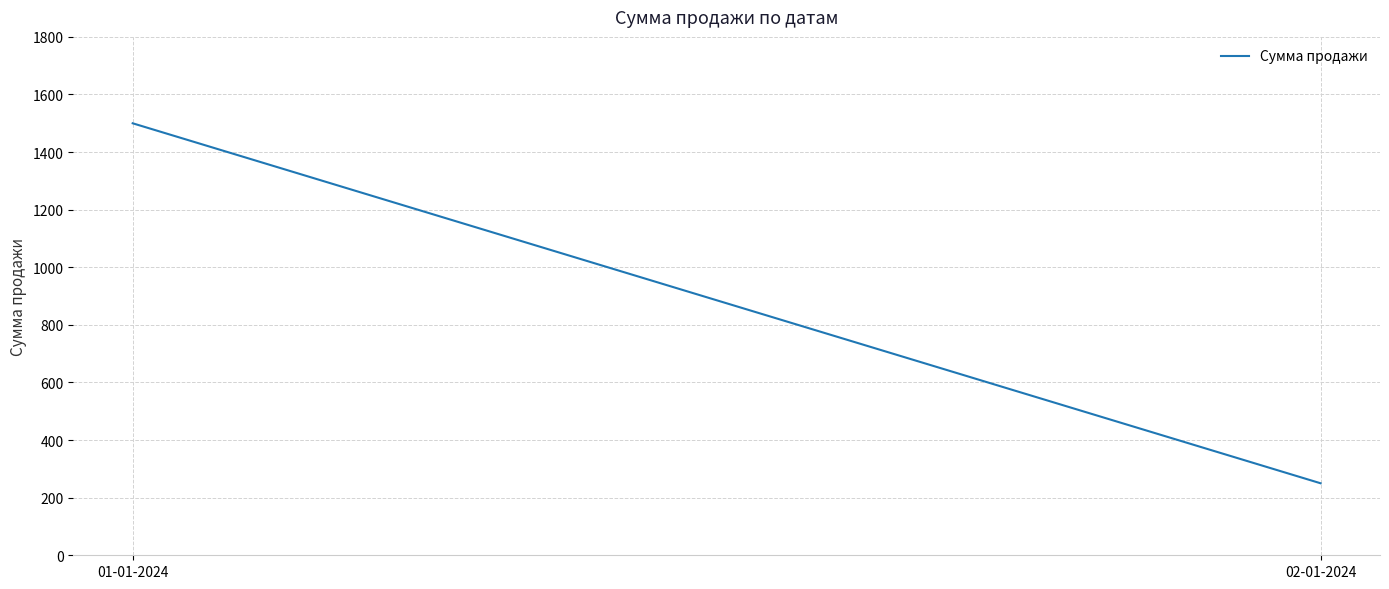

Approximately how many times larger is the value at 01-01-2024 compared to 02-01-2024?

6.0